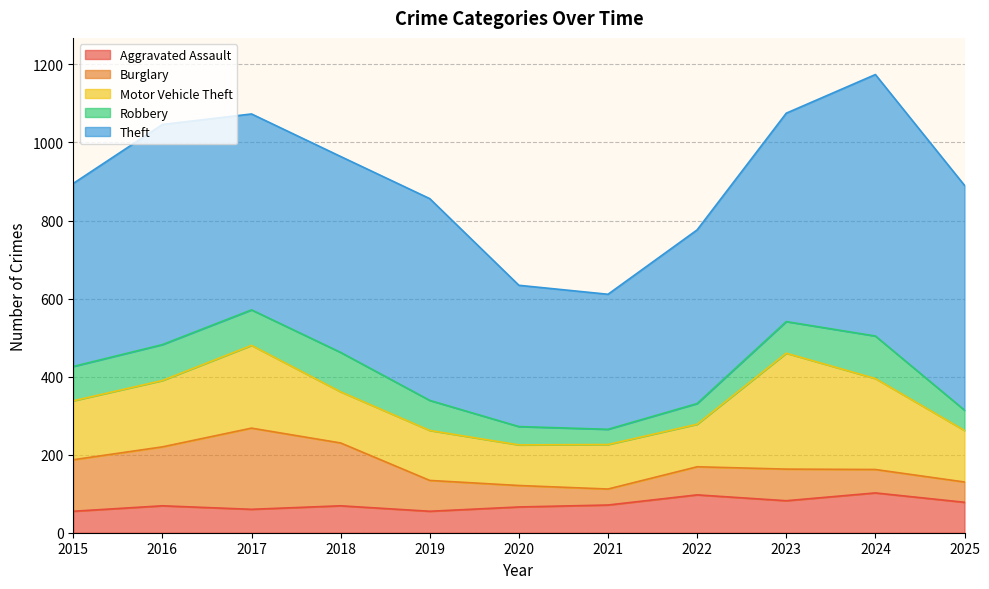

Where does the Theft series first go above 502?

2016